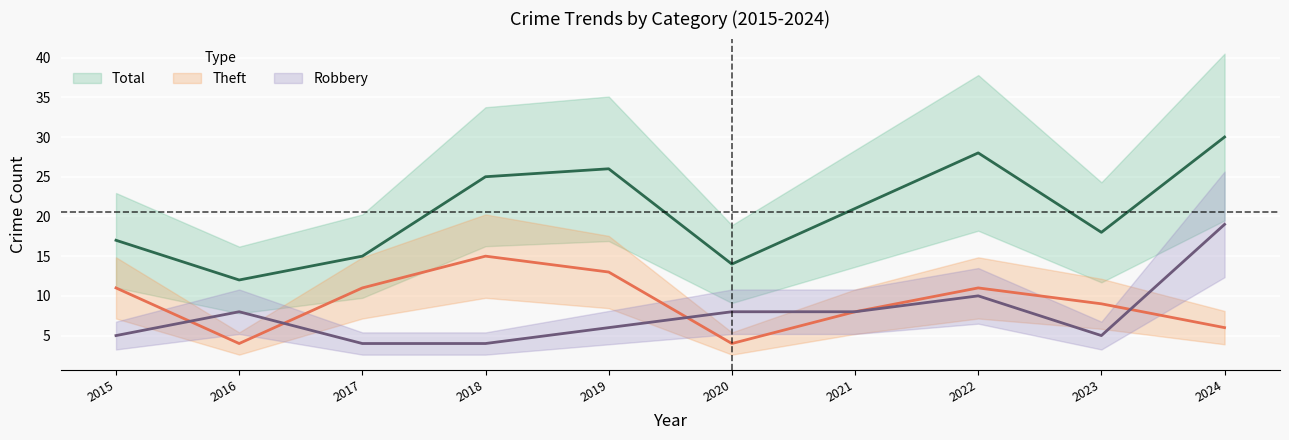

What is the difference between the Theft values at 2024 and 2023?

3